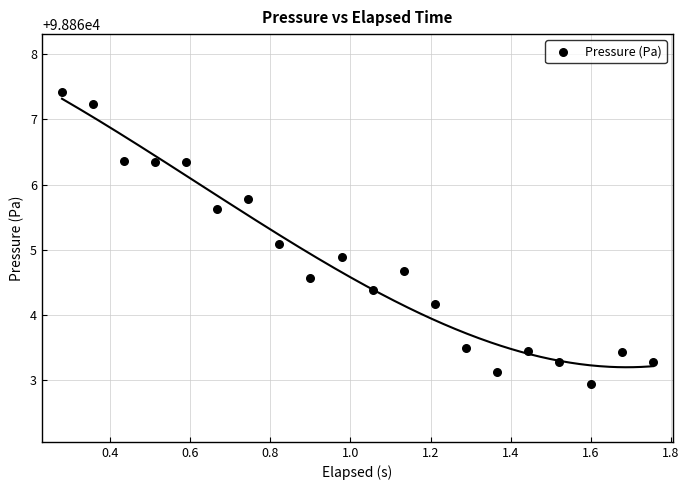

What is the range of Y values (max minus min)?

4.5